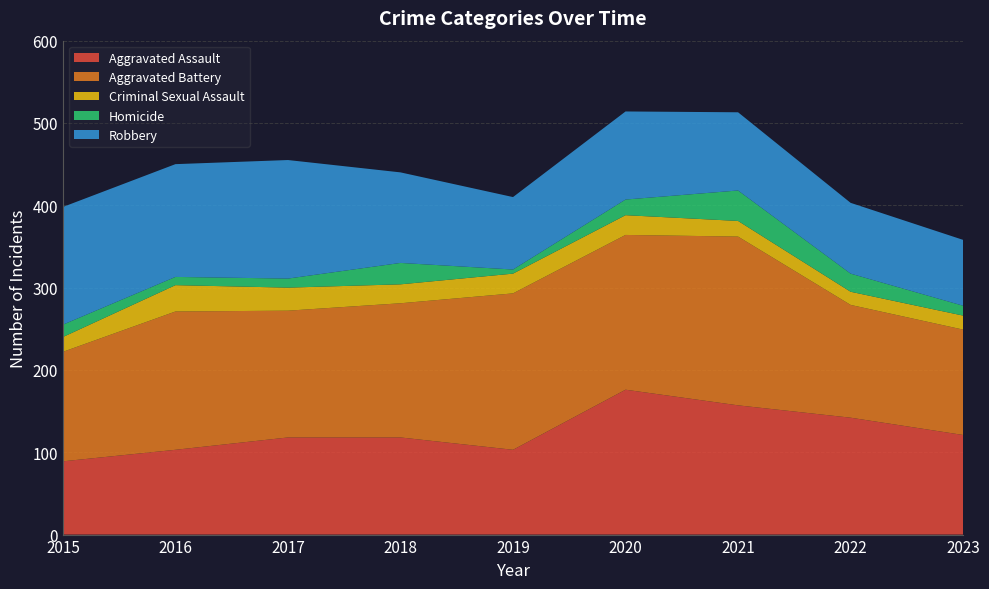

Reading right to left, extract all data points from this chart.

Aggravated Assault: 121	142	157	176	103	118	118	103	89
Aggravated Battery: 128	137	205	188	190	163	154	168	133
Criminal Sexual Assault: 17	16	19	24	24	23	28	32	18
Homicide: 12	22	37	19	5	26	11	10	15
Robbery: 80	86	95	107	88	110	144	137	143